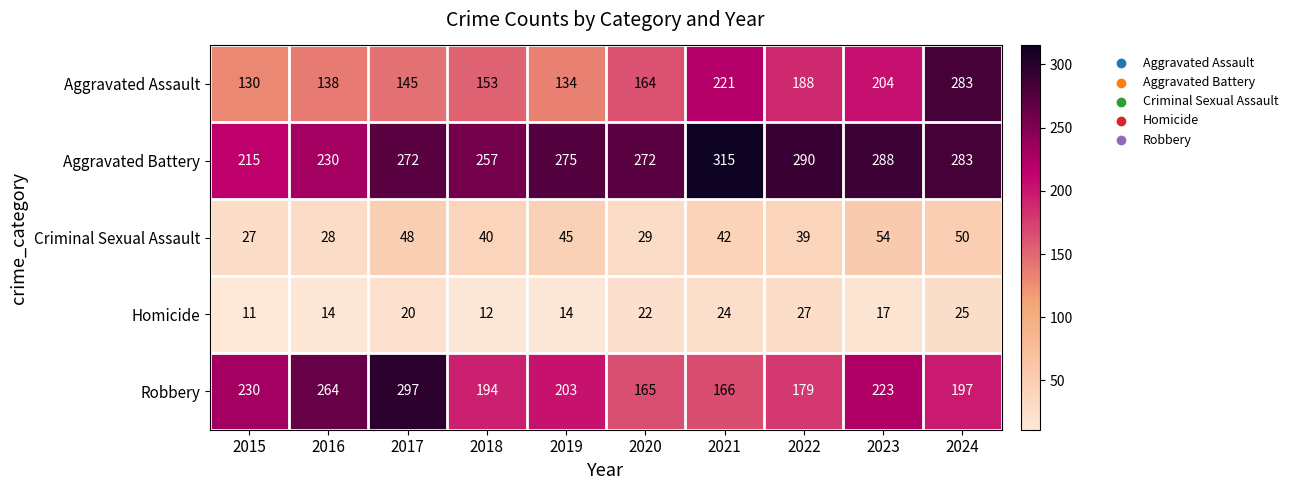

List the series in order of their peak value, lowest first.

Homicide, Criminal Sexual Assault, Aggravated Assault, Robbery, Aggravated Battery